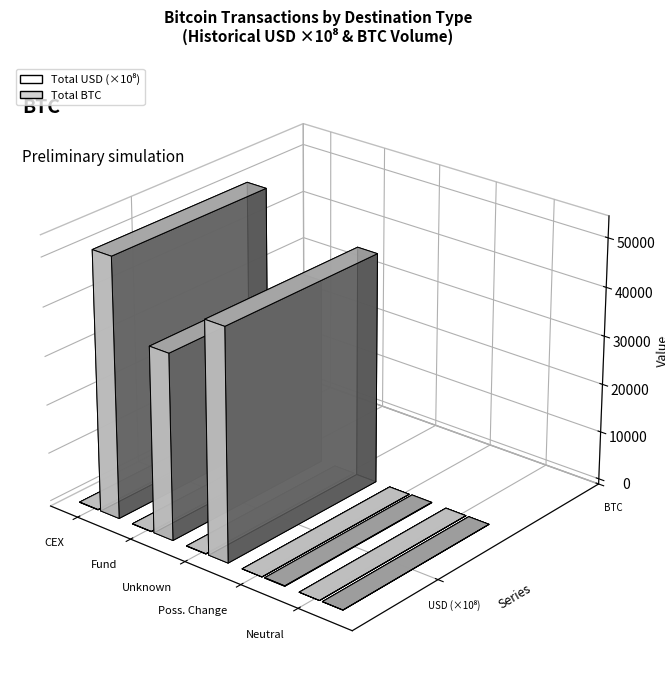

True or false: the data shows 503617232.0 at cex.

True